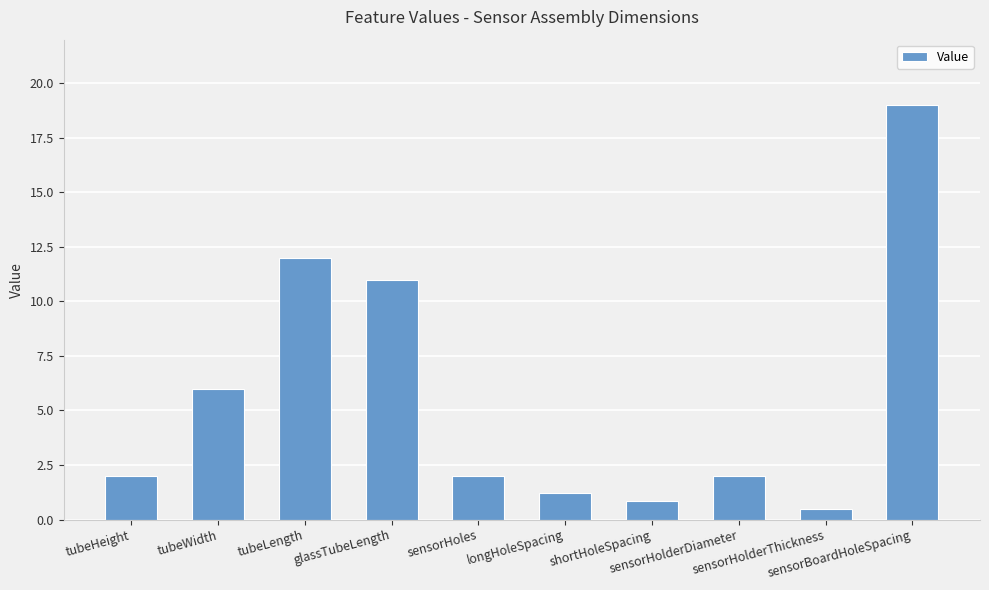

What is the difference between the values at sensorHolderThickness and sensorBoardHoleSpacing?

18.5